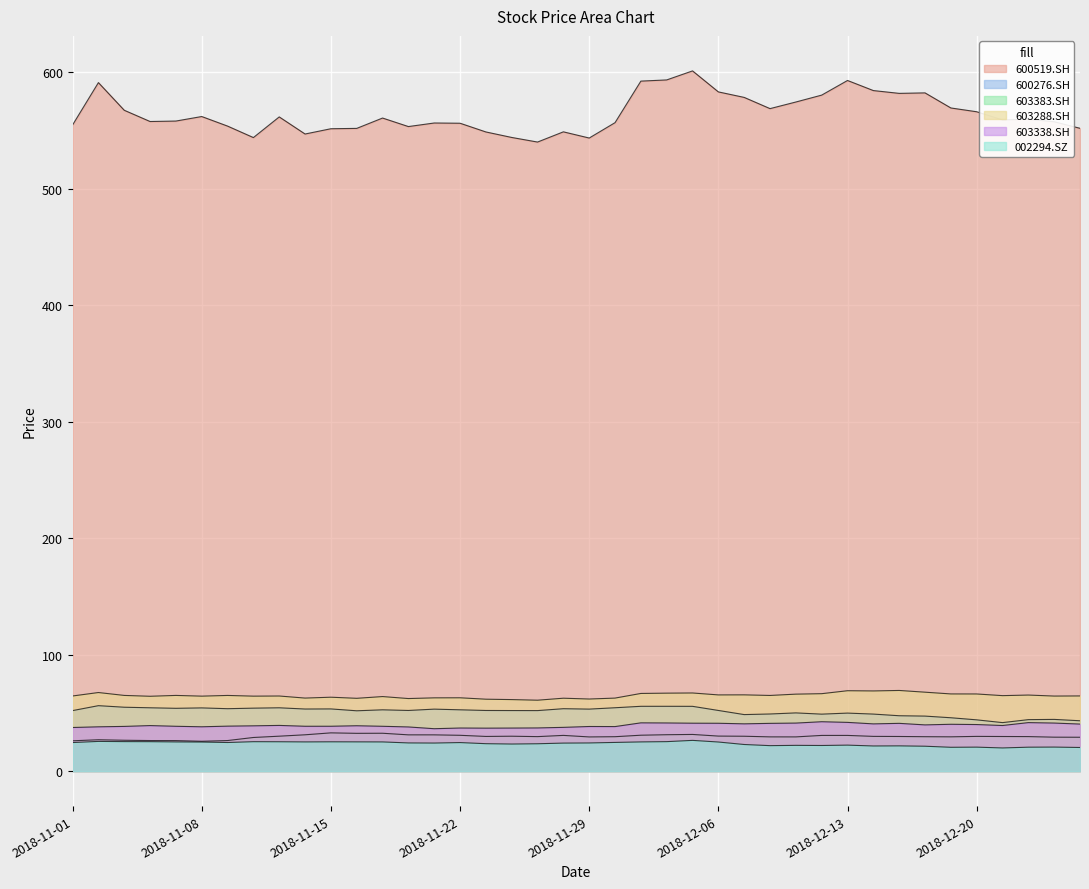

Which label corresponds to the smallest value in the chart?

2018-12-21